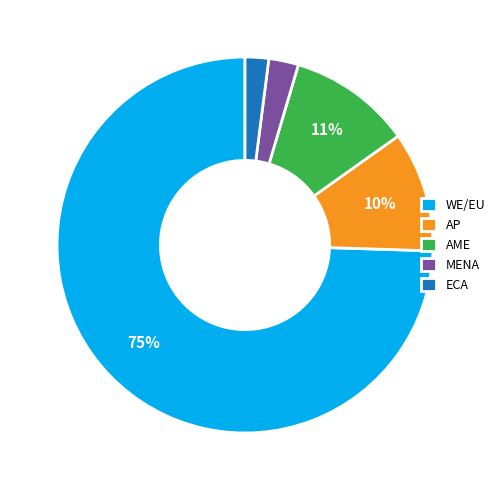

Between ECA and WE/EU, which is larger?

WE/EU